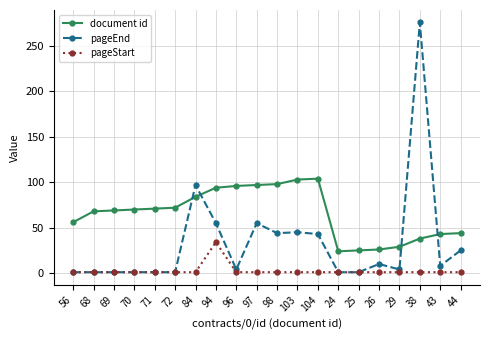

Which series has the widest spread of values?

pageEnd